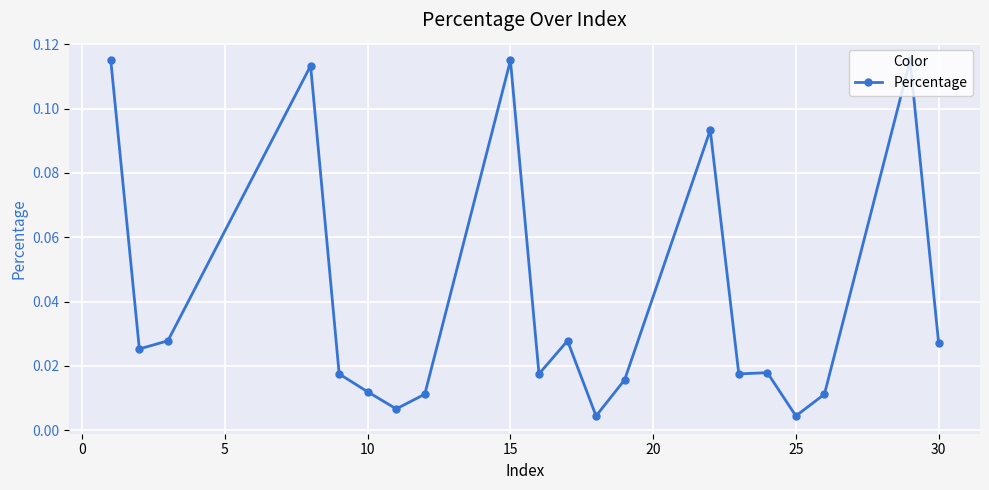

True or false: the data has more than 1 interior local peaks.

True